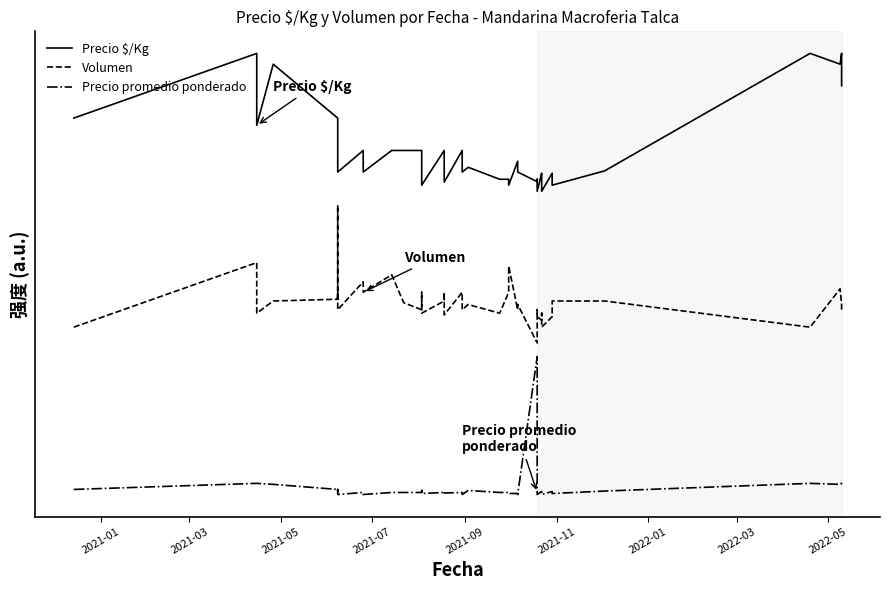

True or false: Precio $/Kg and Precio promedio ponderado cross at least once.

False